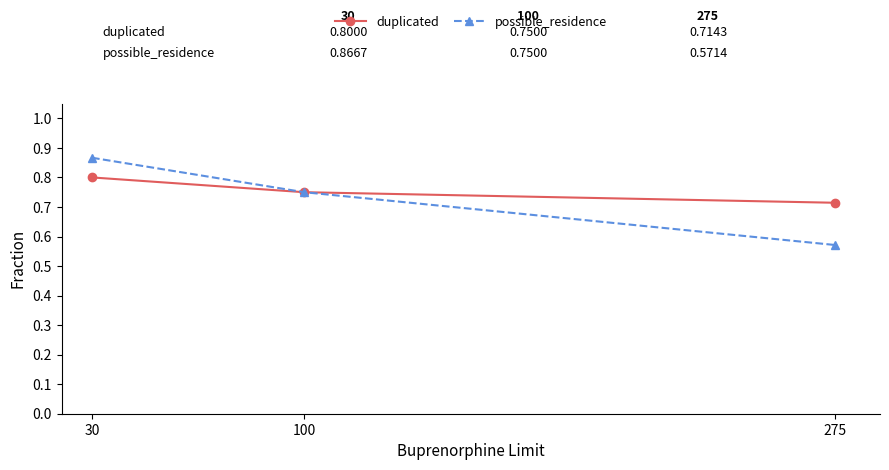

Which series changed the most between 100 and 275?

possible_residence